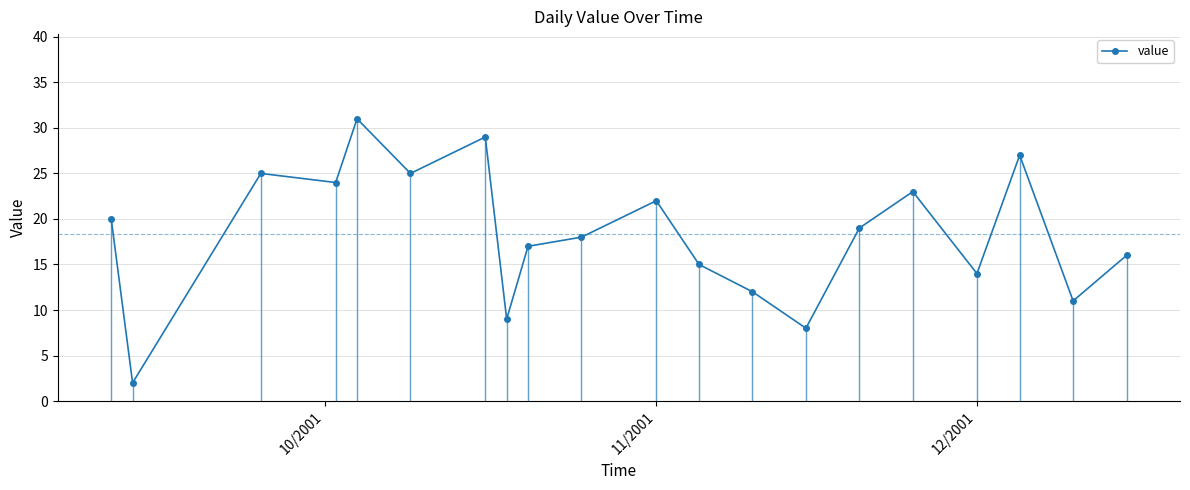

What is the maximum value shown in the chart?

31